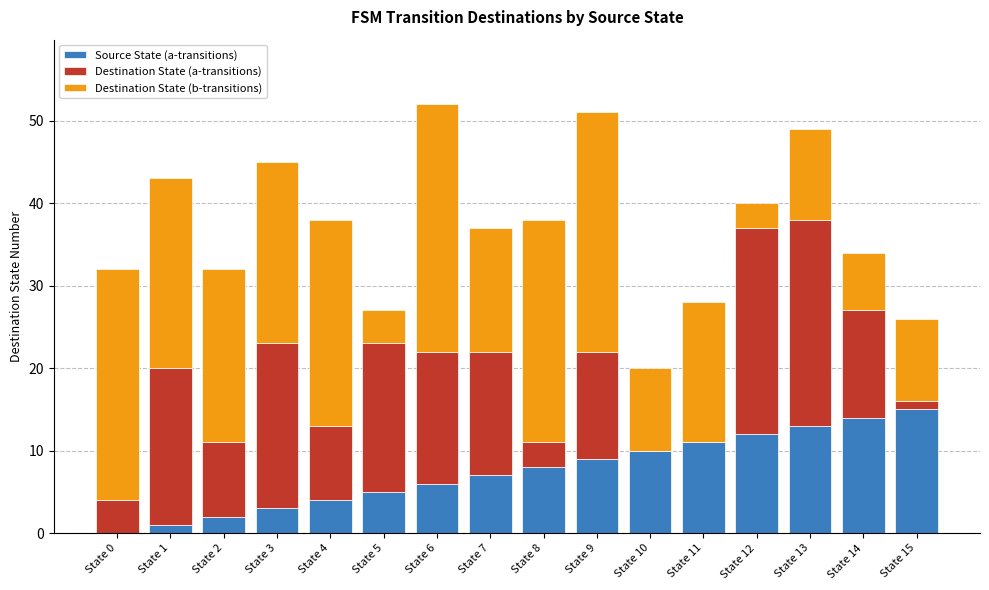

What is the maximum value for Source State (a-transitions)?

15